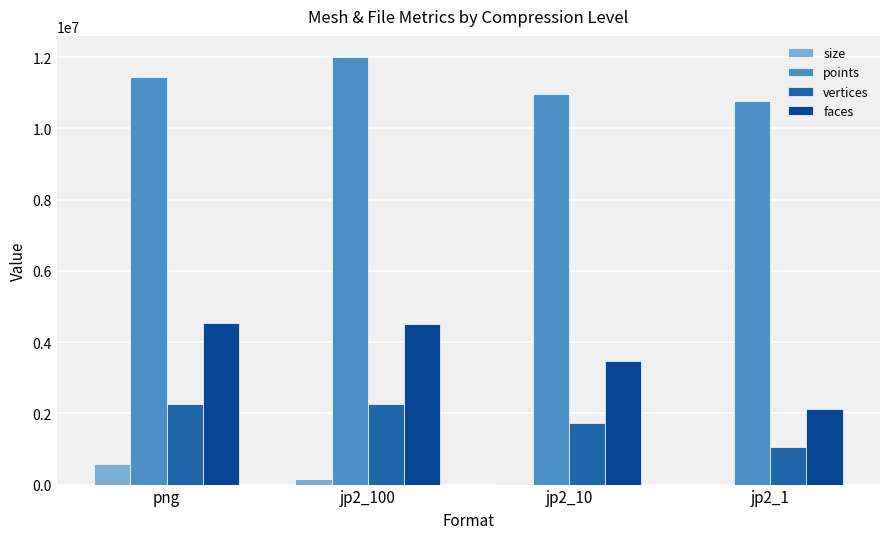

What is the maximum value for points?

11998359.0